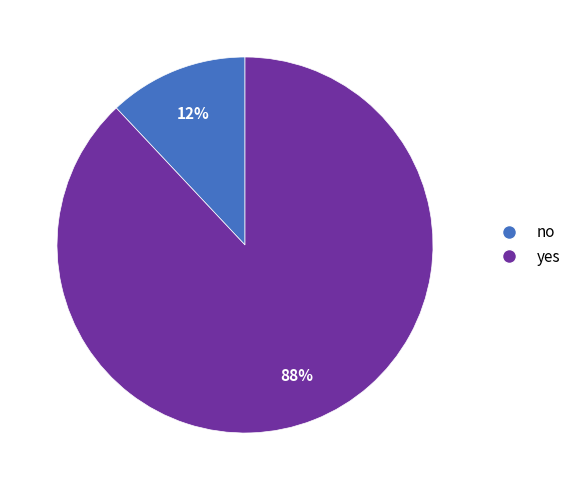

Which category accounts for the majority?

yes